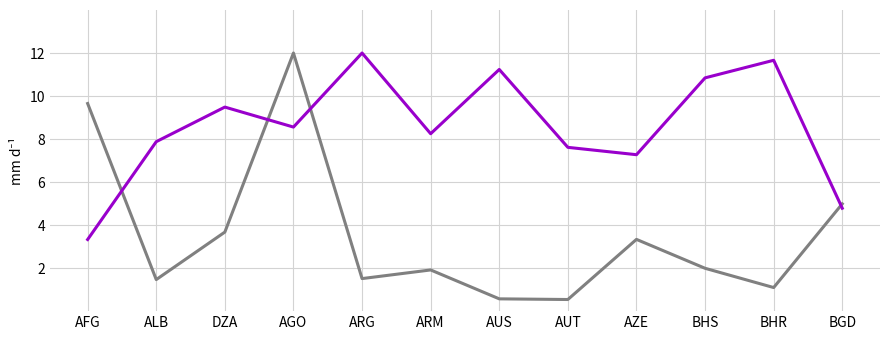

What is the difference between the highest and lowest values at AUS?

10.7